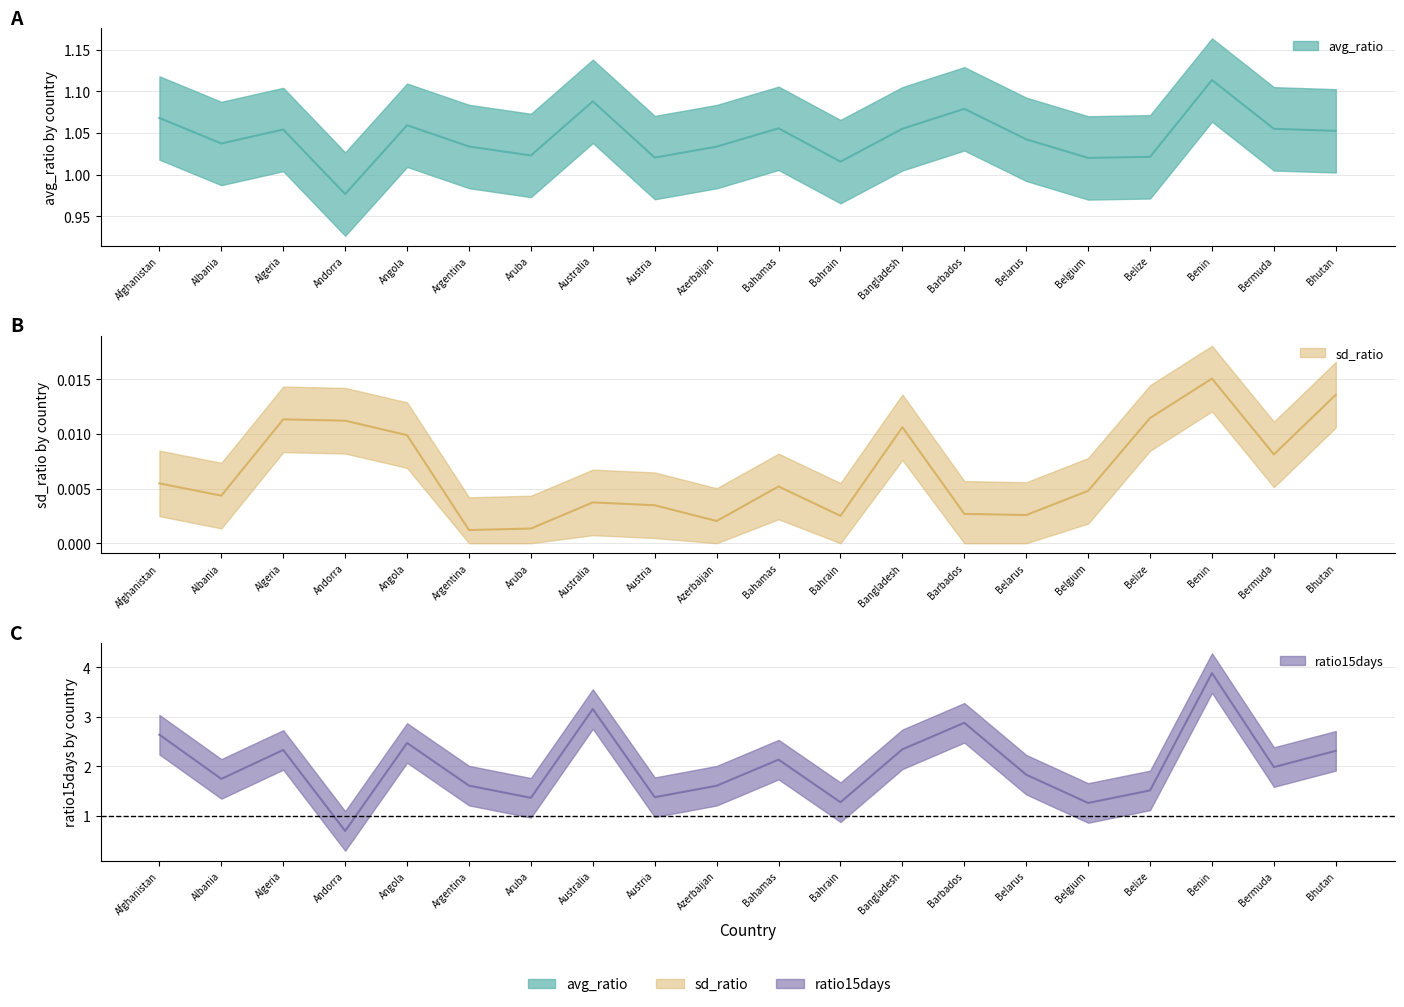

True or false: sd_ratio and avg_ratio intersect in this chart.

False